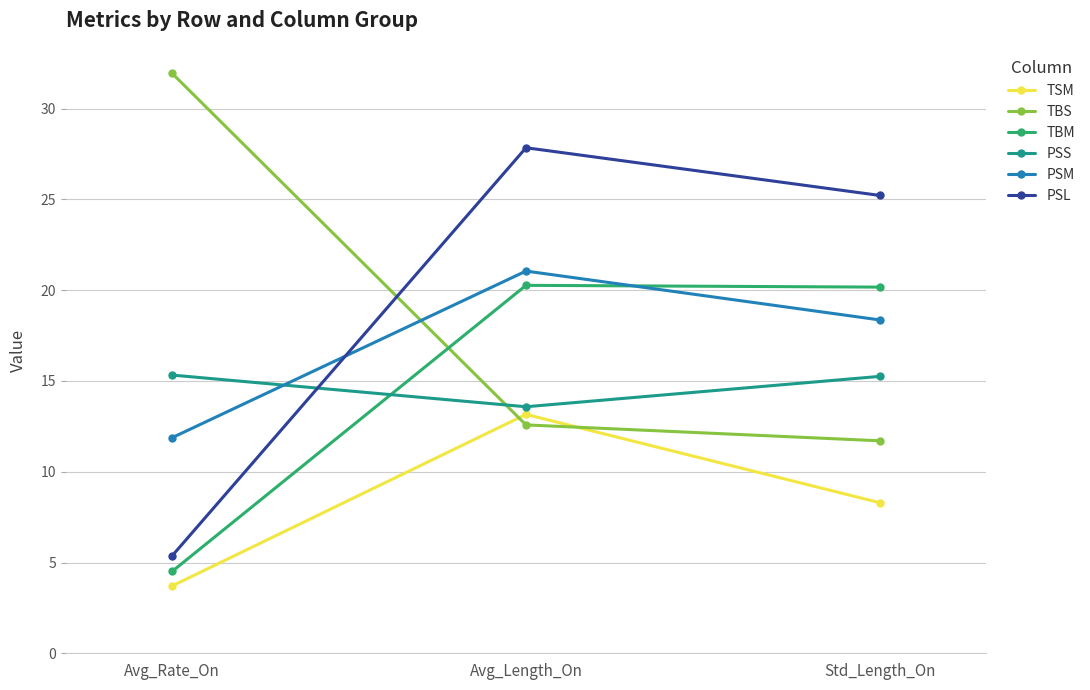

Is it true that TBM equals 20.3 at Avg_Length_On?

True